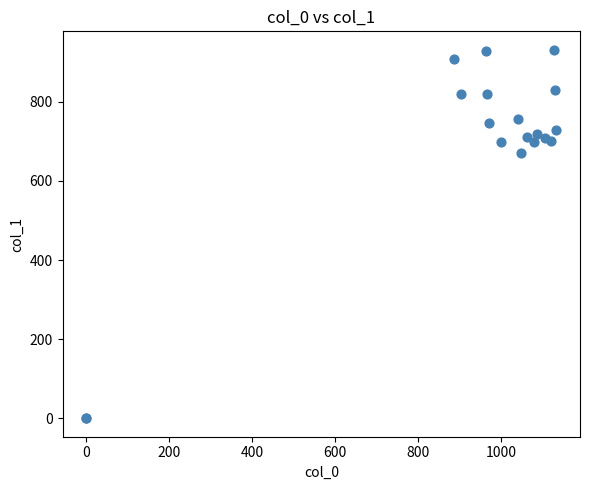

What Y value in the scatter plot is closest to 465?

671.6